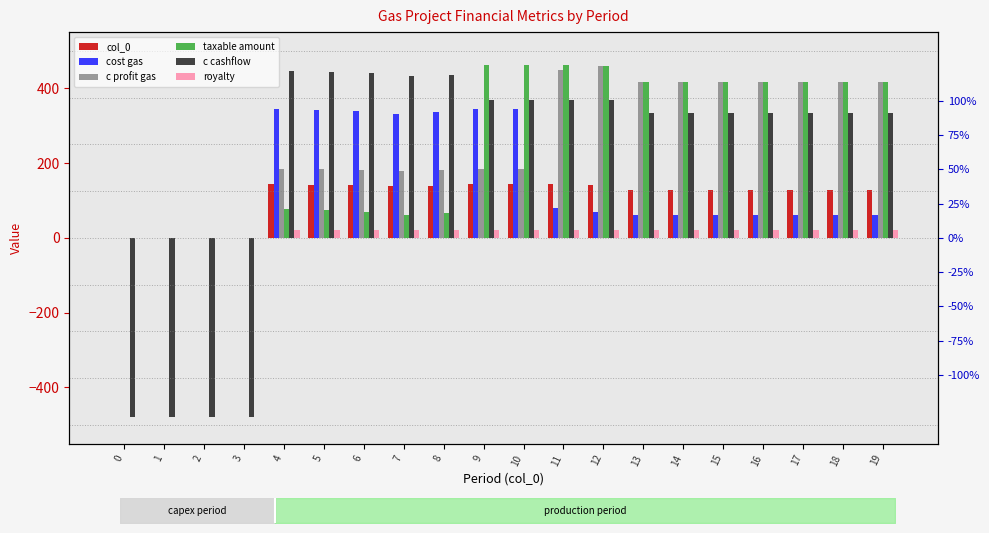

Which series has the largest total across all categories?

taxable amount